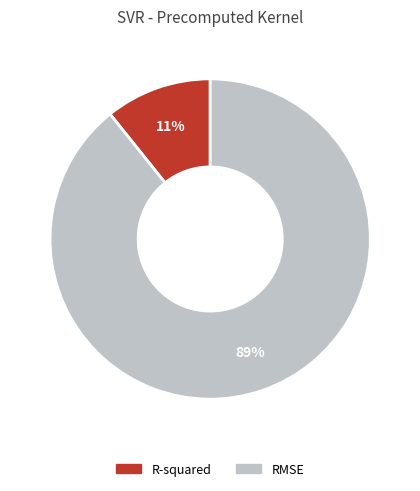

The RMSE slice represents 80% of the pie. True or false?

False